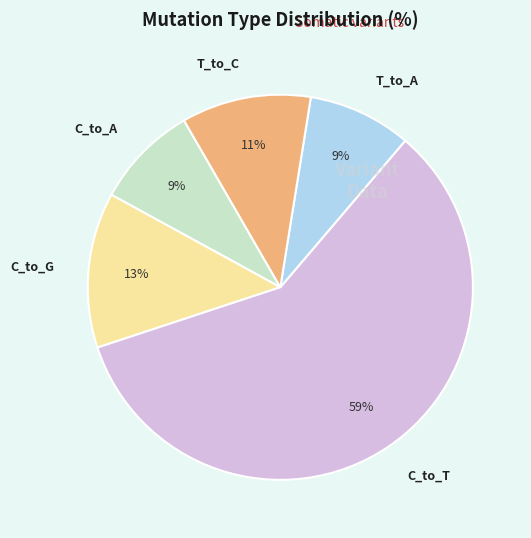

Does any single category account for the majority?

Yes